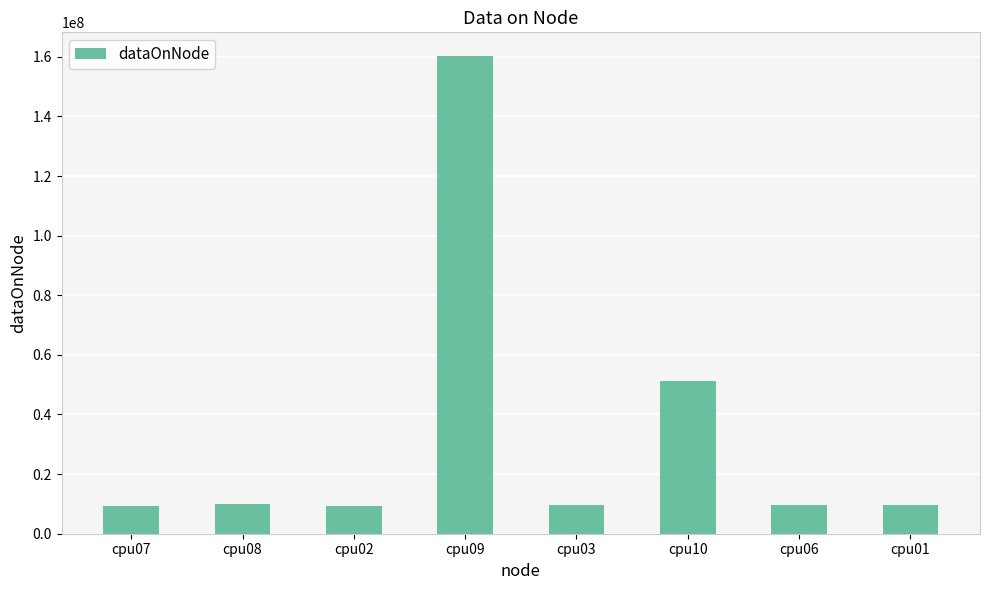

What is the label of the 8th bar from the right?

cpu07